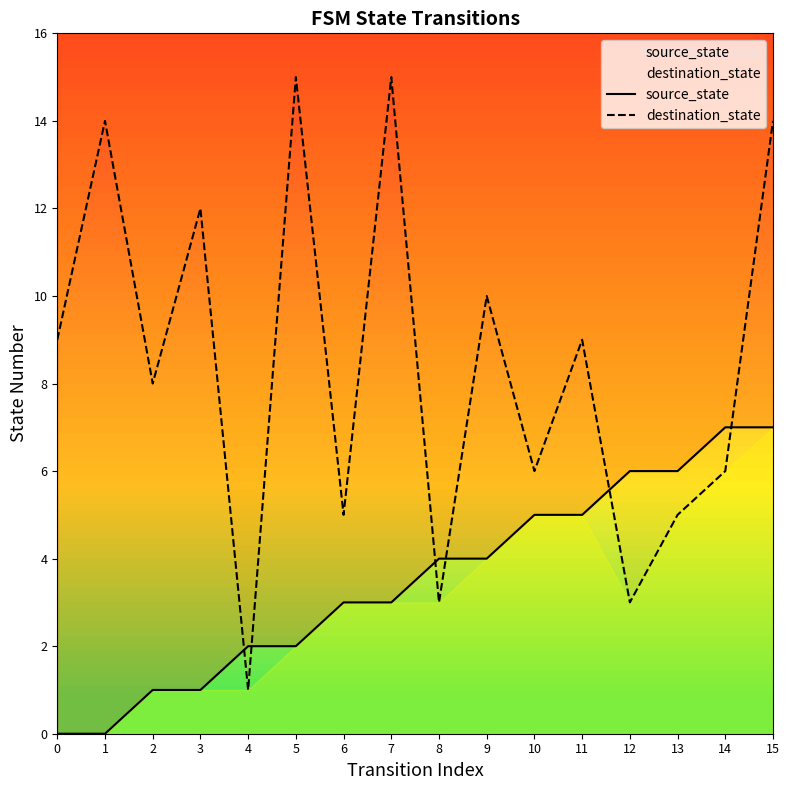

List the labels in order of destination_state value, largest first.

5, 7, 1, 15, 3, 9, 0, 11, 2, 10, 14, 6, 13, 8, 12, 4